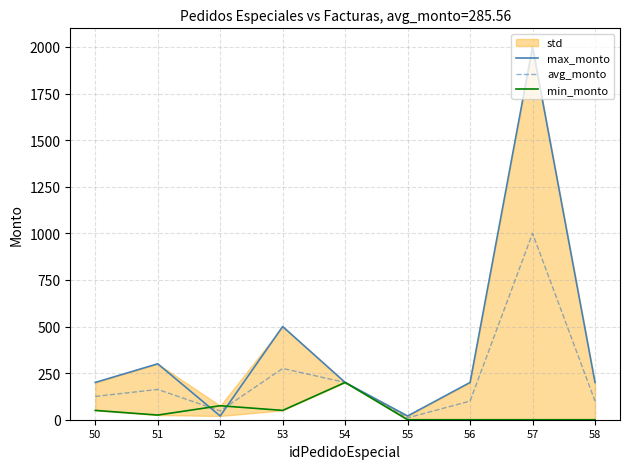

Reading left to right, transcribe all the data shown in this chart.

max_monto: 200.0	300.0	20.0	500.0	200.0	20.0	200.0	2000.0	200.0
avg_monto: 125.0	162.5	47.5	275.0	200.0	10.0	100.0	1000.0	100.0
min_monto: 50.0	25.0	75.0	50.0	200.0	0.0	0.0	0.0	0.0